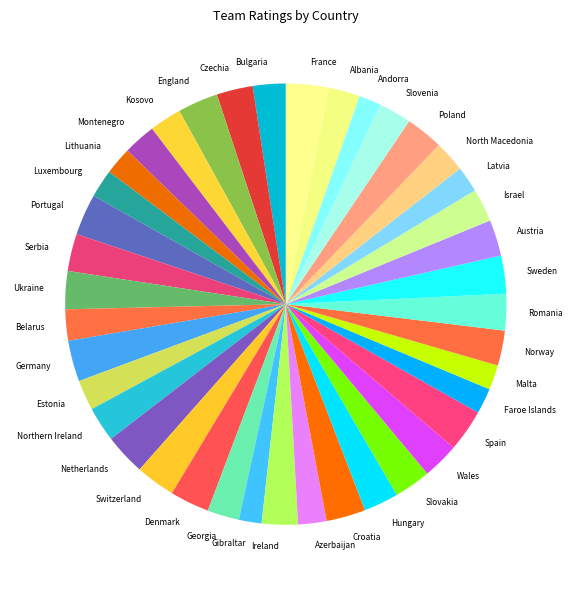

How many segments does this pie chart have?

40